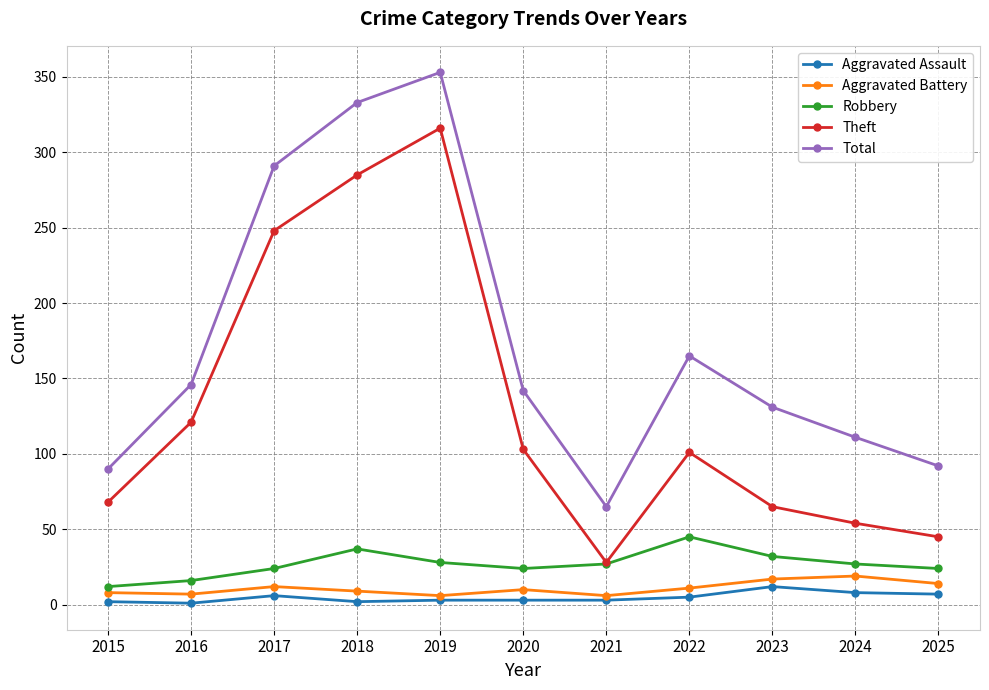

True or false: Aggravated Assault has more than 0 interior local peaks.

True